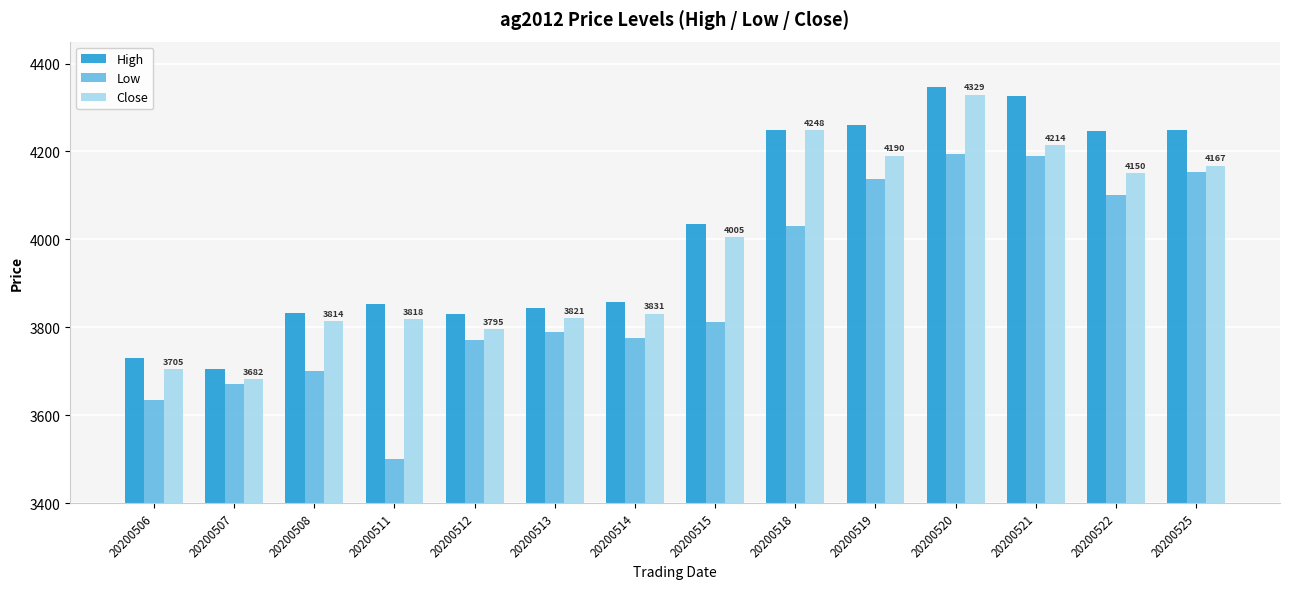

What is the spread (max minus min) of values at 20200506?

95